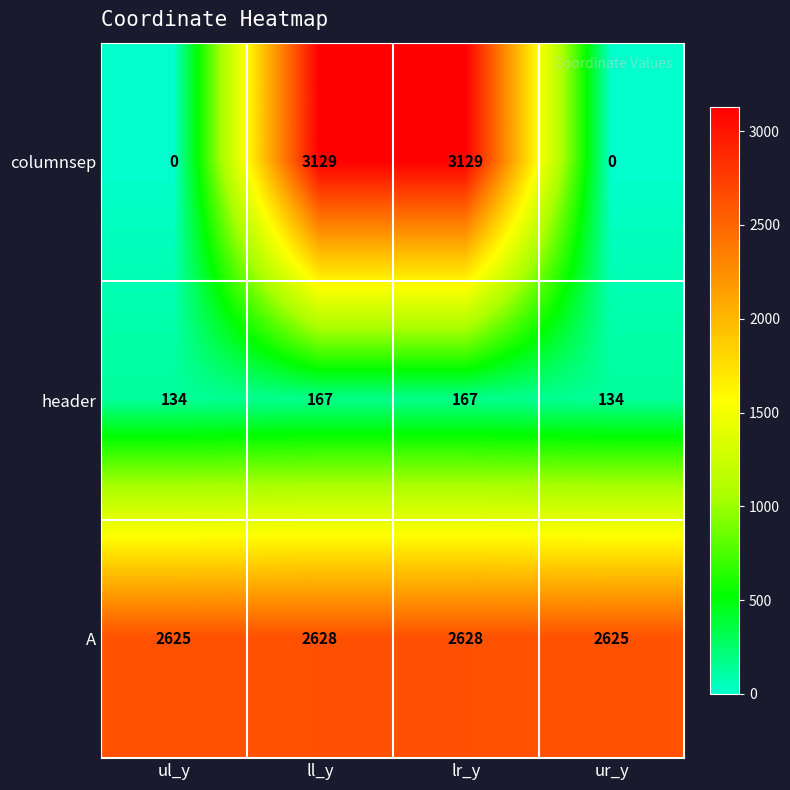

Rank the series at ll_y from lowest to highest value.

header, A, columnsep